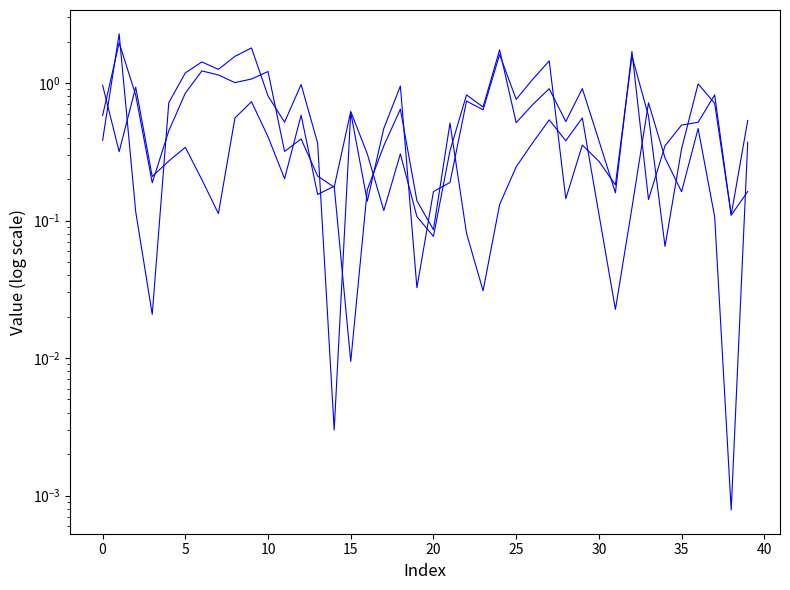

At which label is Value_Female closest to 1?

36